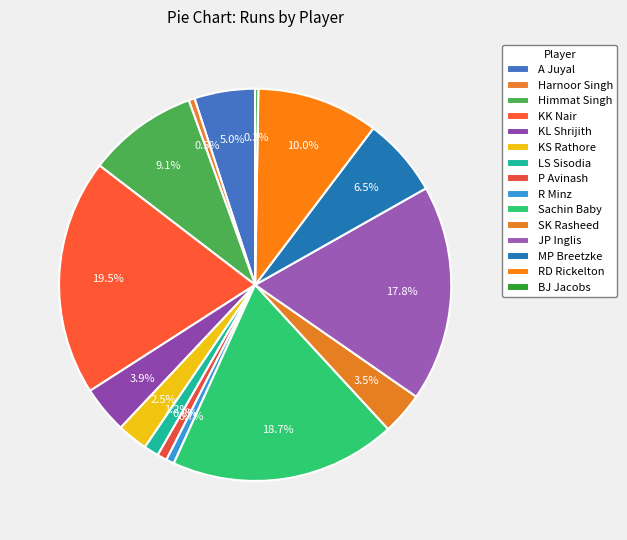

Does R Minz represent more than half of the total?

No